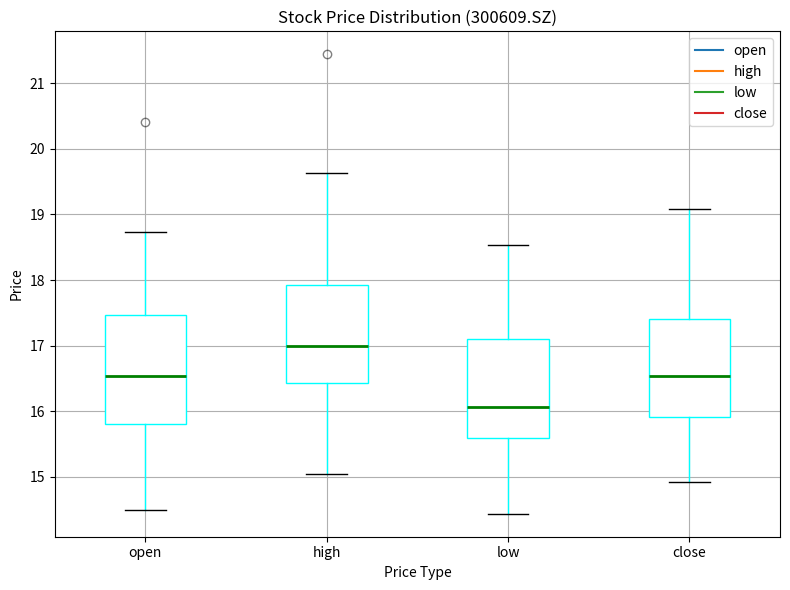

Which box's median line is the highest?

high